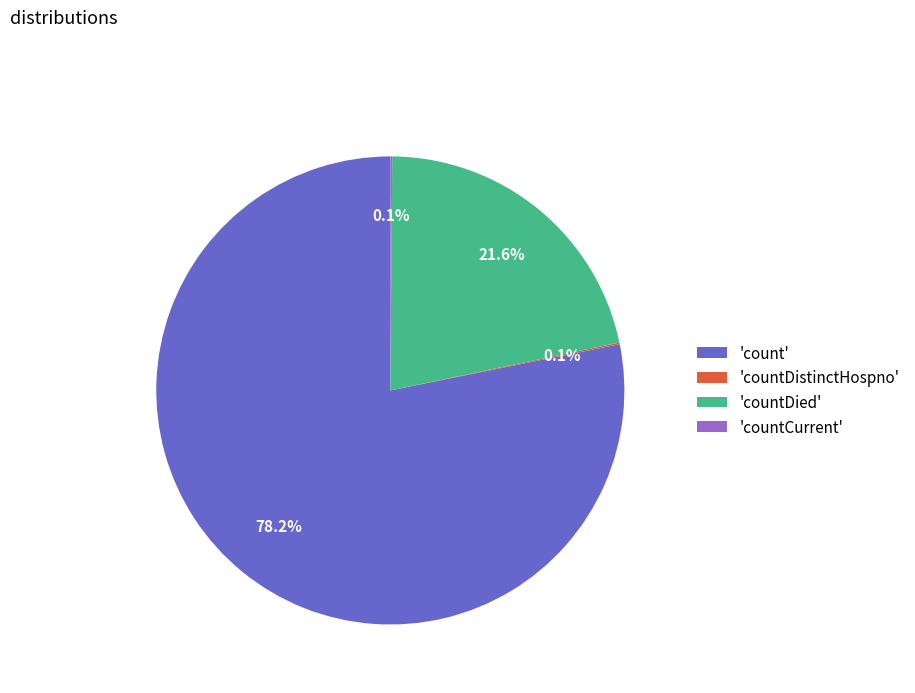

Which slice represents more than half of the pie?

'count'